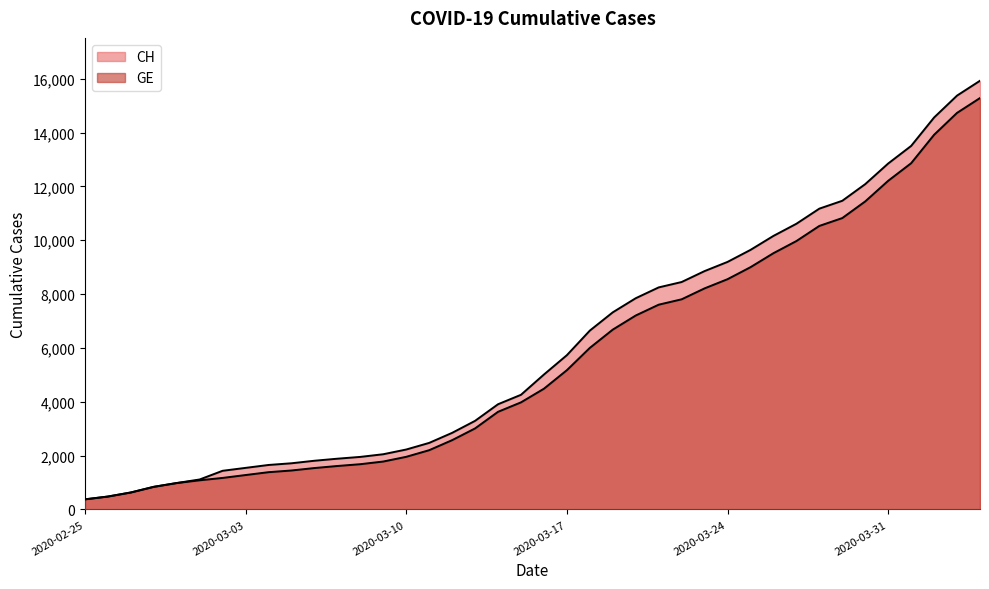

True or false: CH and GE cross at least once.

False